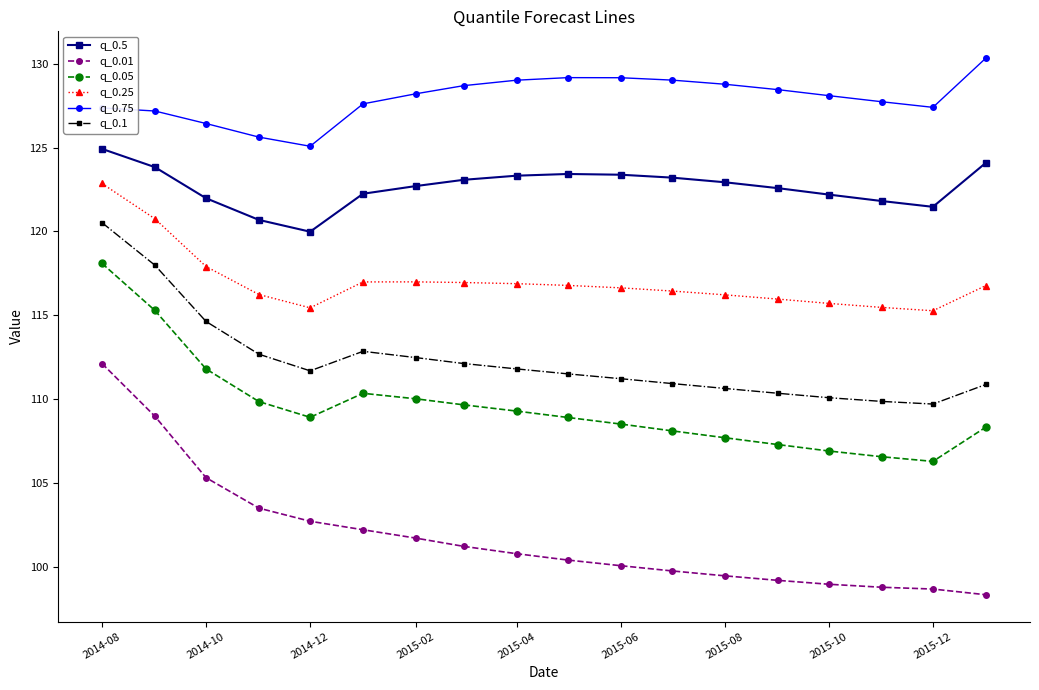

What is the maximum value for q_0.1?

120.5